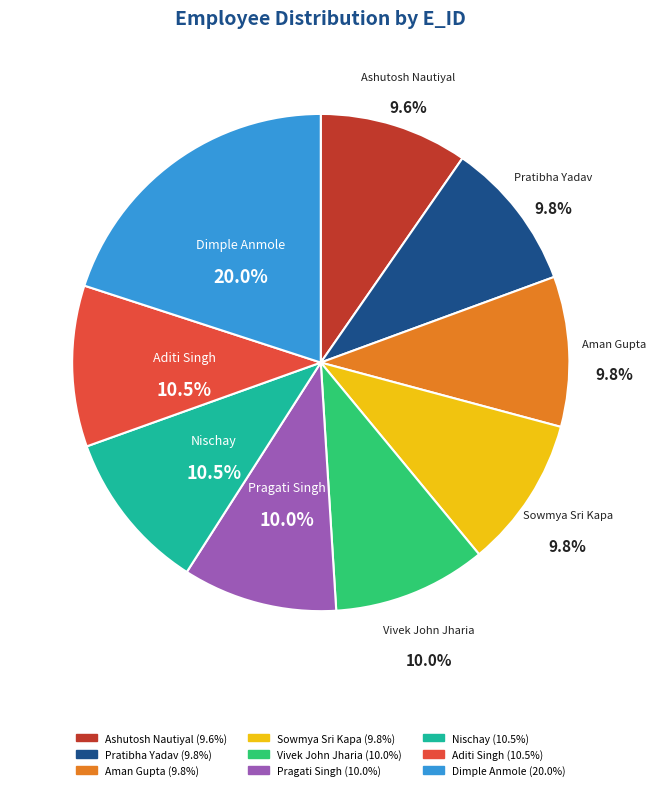

The Pragati Singh slice represents 10% of the pie. True or false?

True